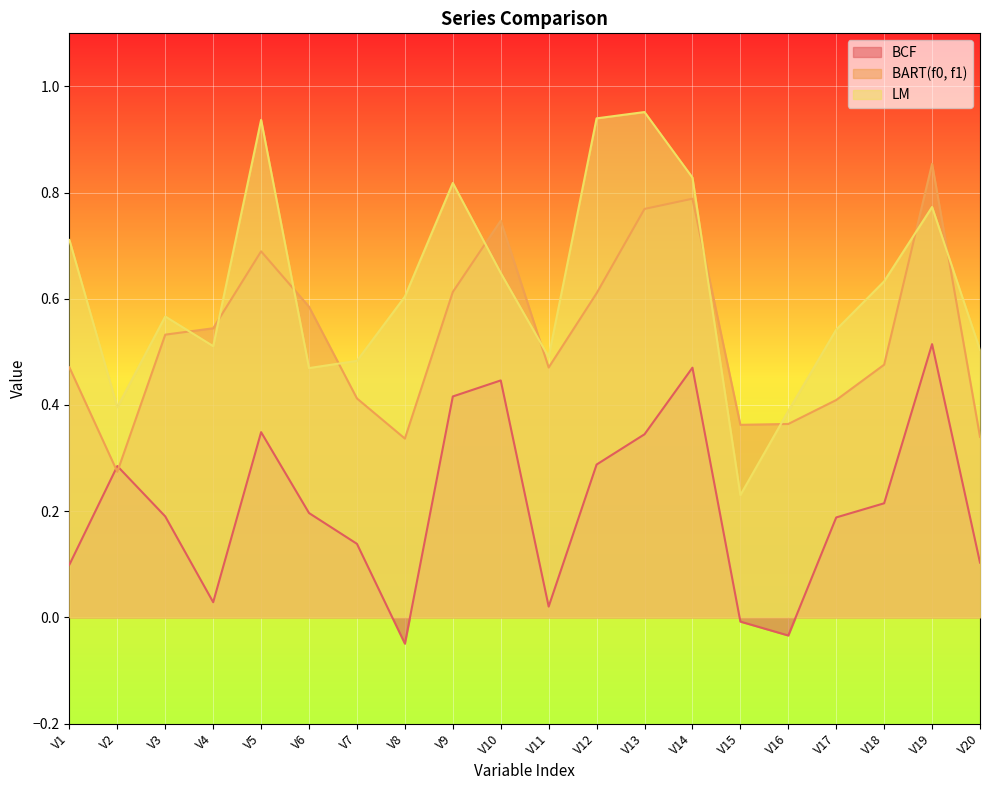

At which category is the sum across all series the highest?

V19